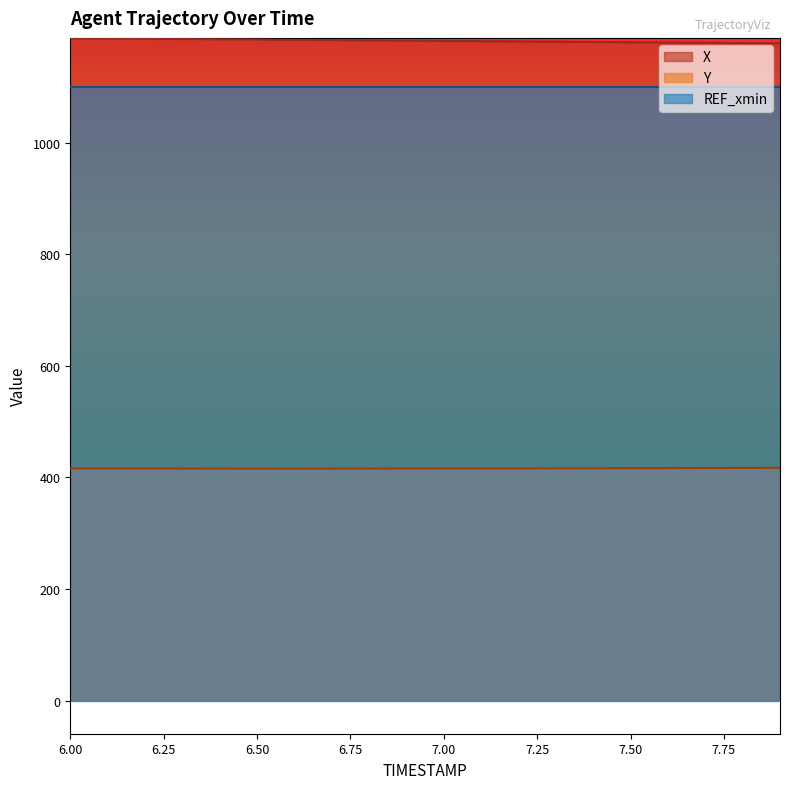

Reading left to right, transcribe all the data shown in this chart.

X: 1187.5	1187.0	1186.5	1186.0	1185.5	1185.0	1184.5	1184.0	1183.5	1183.0	1182.5	1182.0	1181.6	1181.1	1180.6	1180.2	1179.7	1179.3	1178.9	1178.5
Y: 416.2	416.1	416.0	416.0	415.9	415.9	415.9	415.9	415.9	416.0	416.0	416.1	416.2	416.3	416.4	416.6	416.7	416.9	417.1	417.3